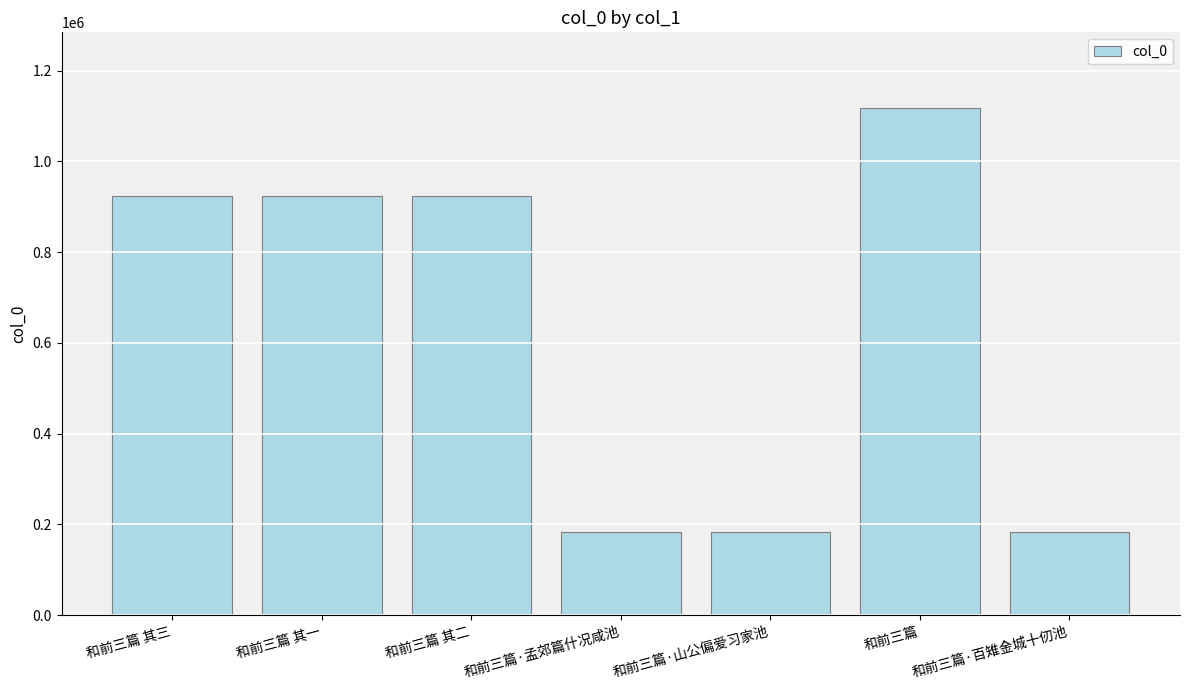

What is the ratio of the value at 和前三篇 其一 to the value at 和前三篇·百雉金城十仞池?

5.0